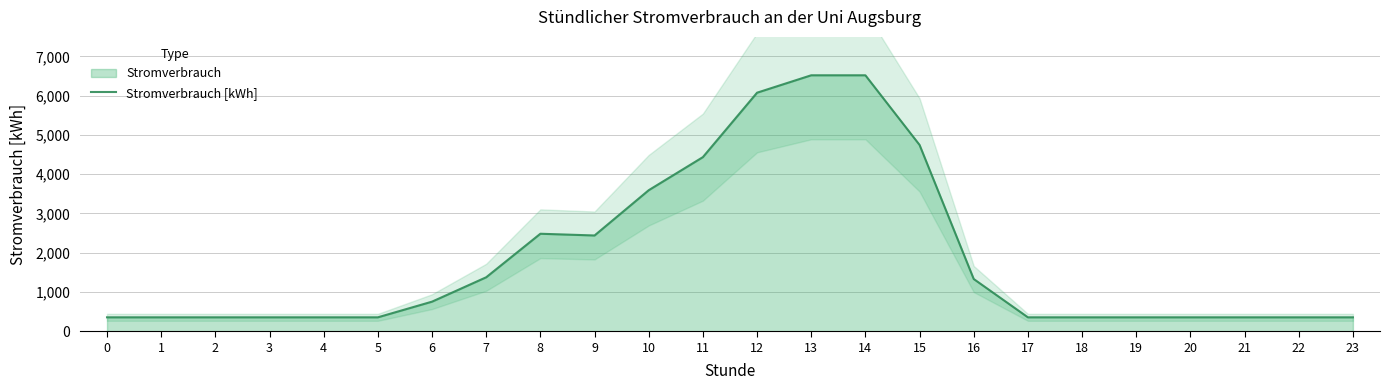

What is the difference between the values at 14 and 23?

6164.9